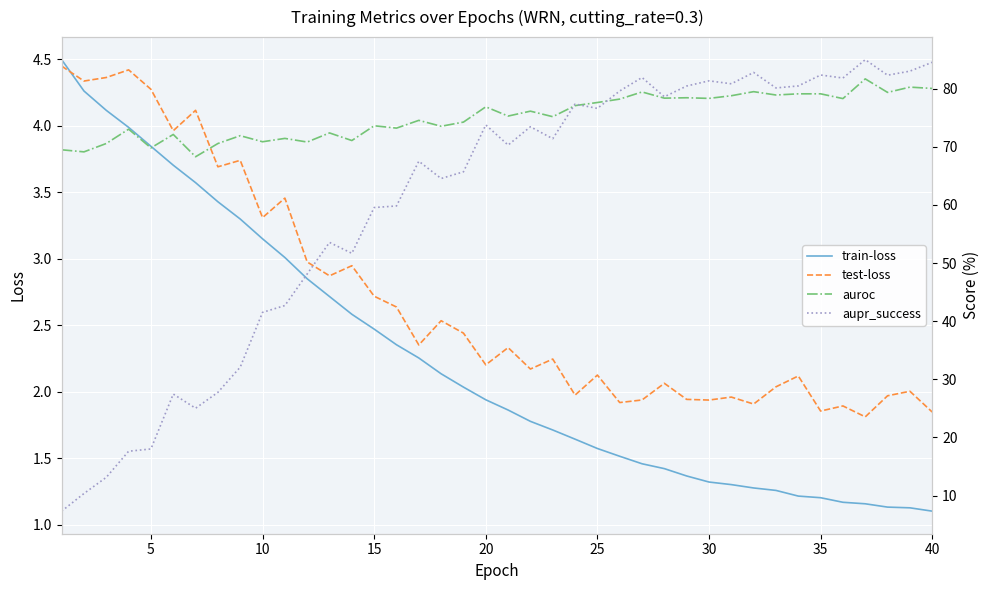

The test-loss series shows 3.3 at 10. True or false?

True